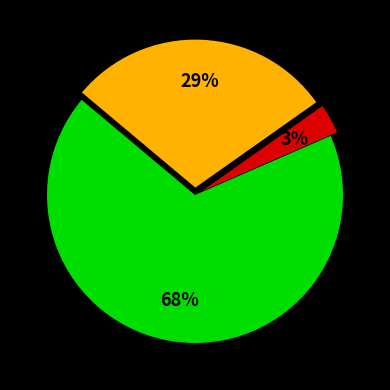

Is there any slice that represents more than half of the pie?

Yes